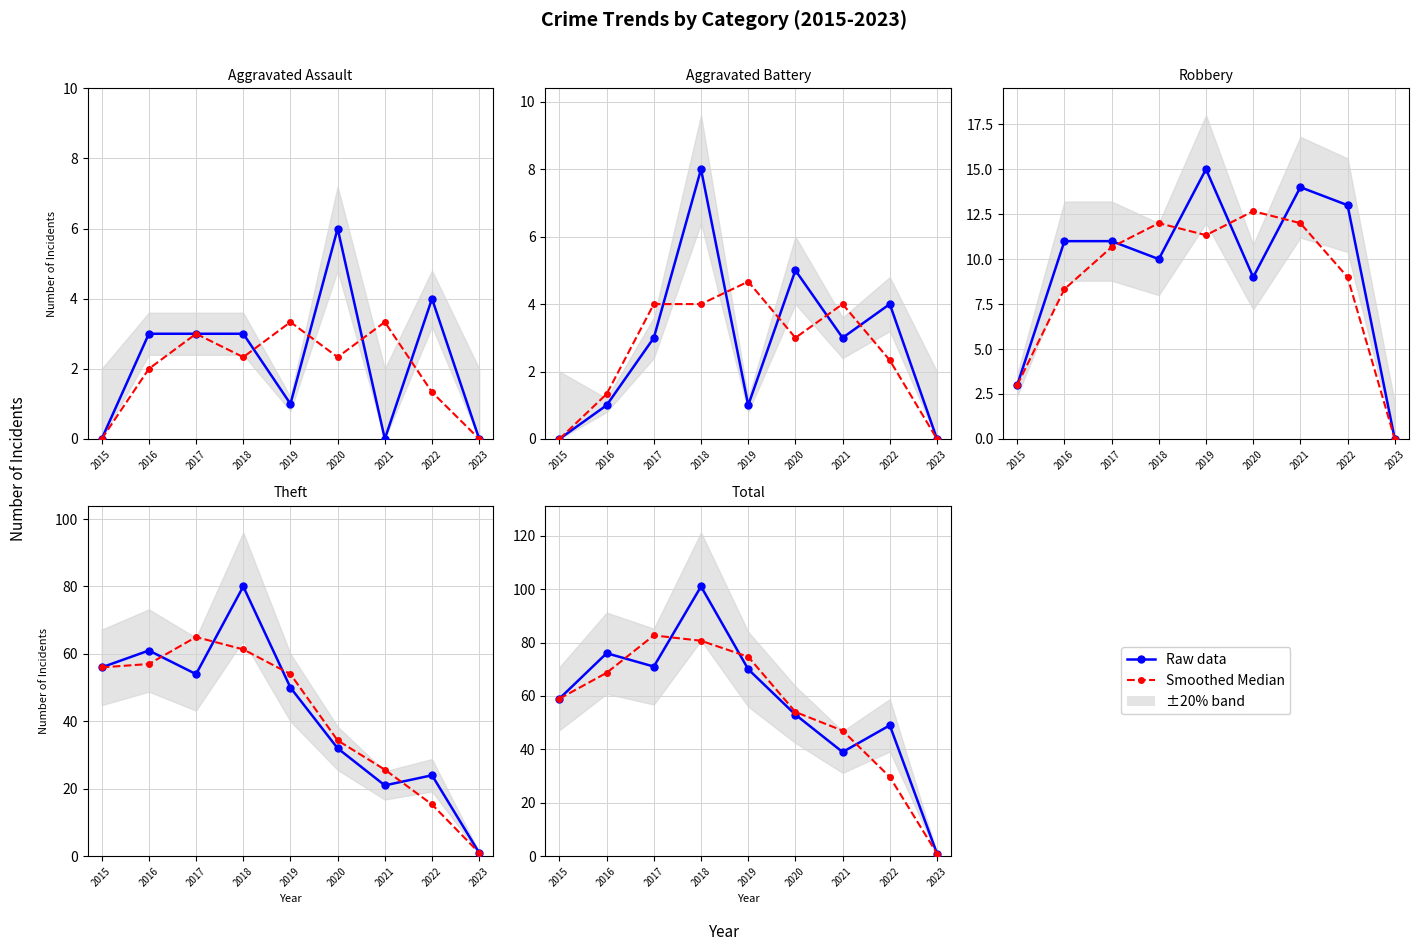

Does the chart have visible grid lines?

Yes